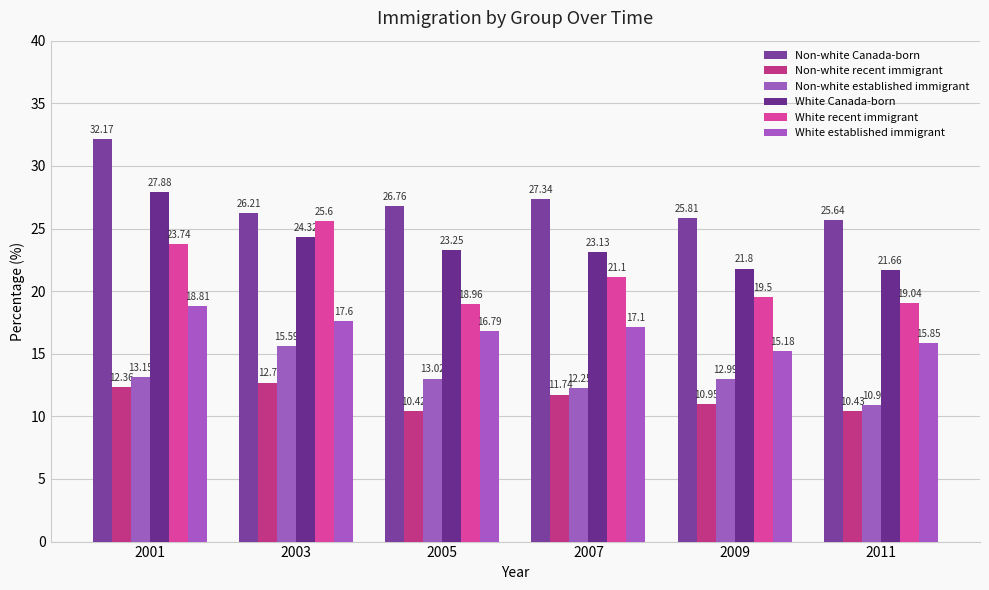

What is the sum of the Non-white Canada-born values at 2003 and 2001?

58.4